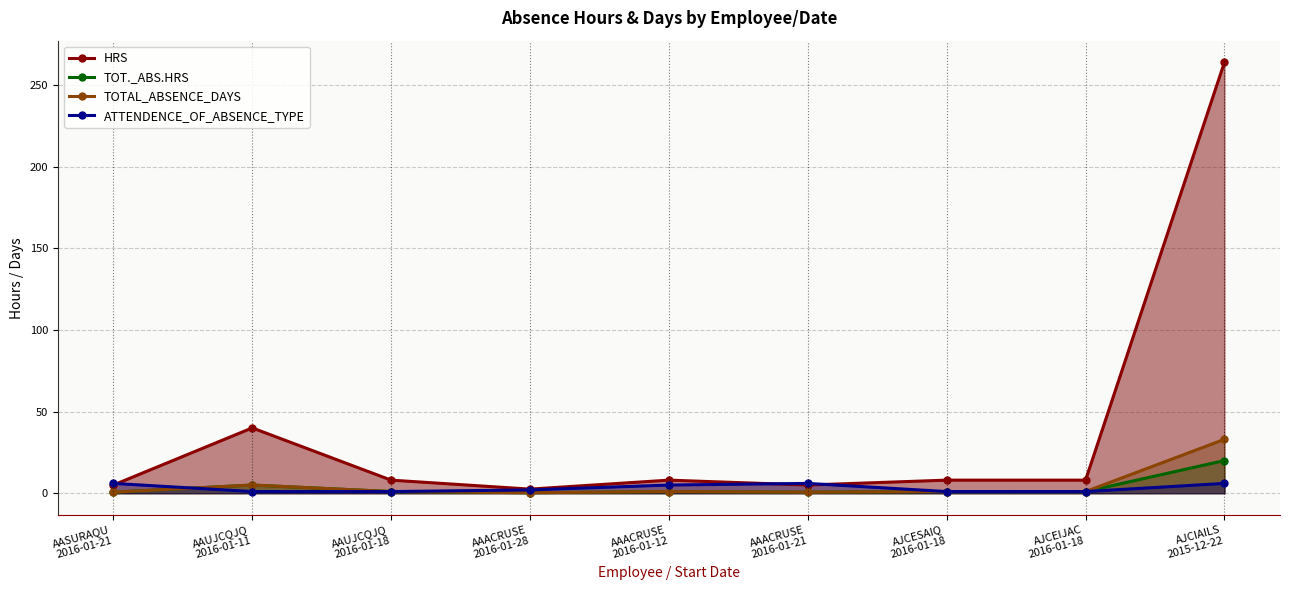

How many distinct data groups are displayed?

4